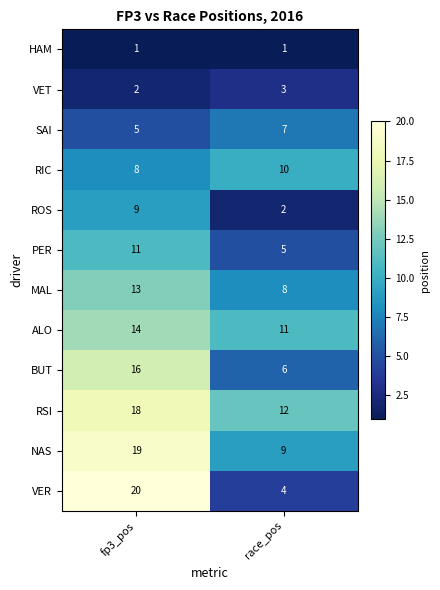

What is the sum of all SAI values?

12